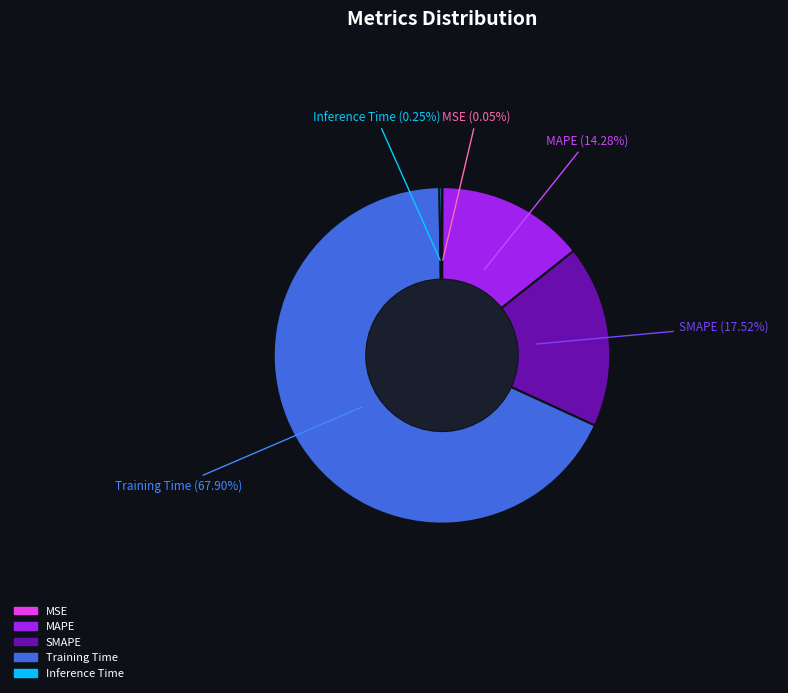

Combined, what portion of the pie is MAPE and SMAPE?

31.8%